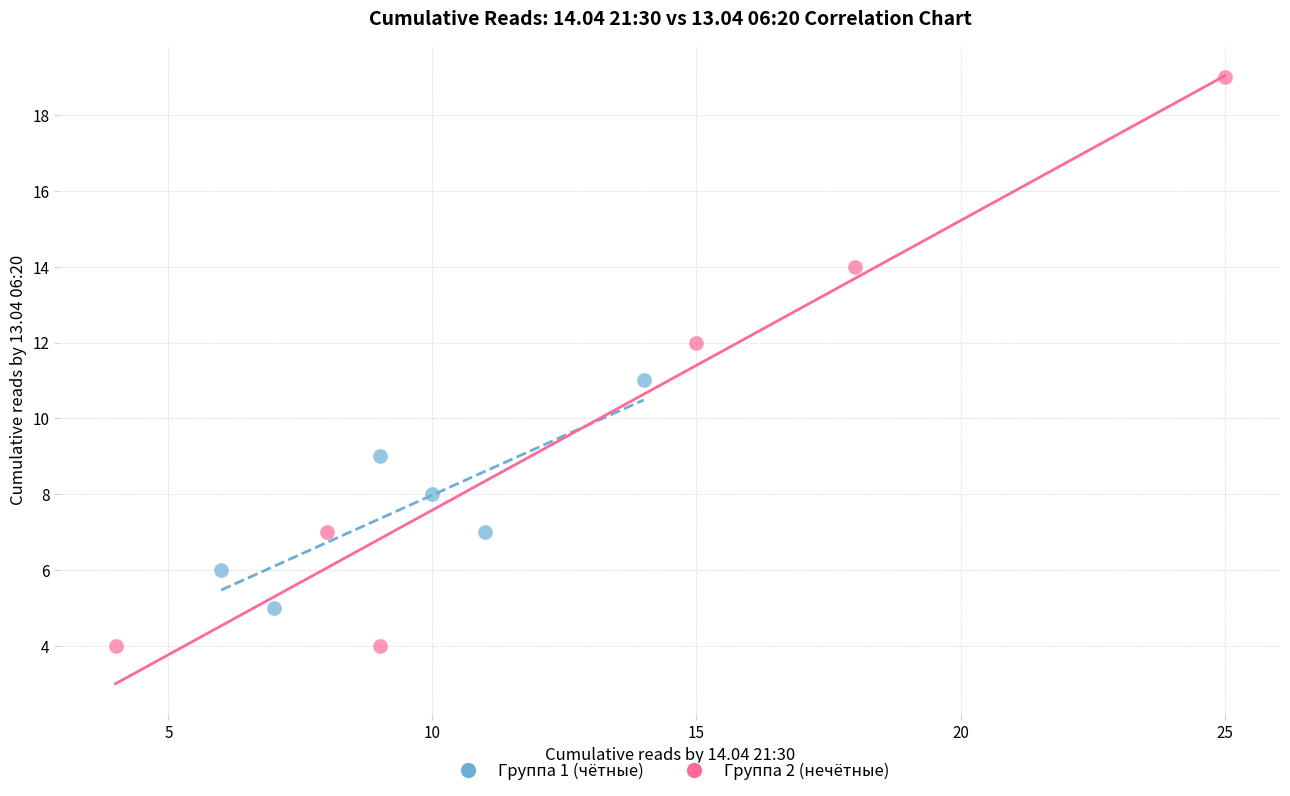

Which series has the largest Y range (max minus min)?

Группа 2 (нечётные)